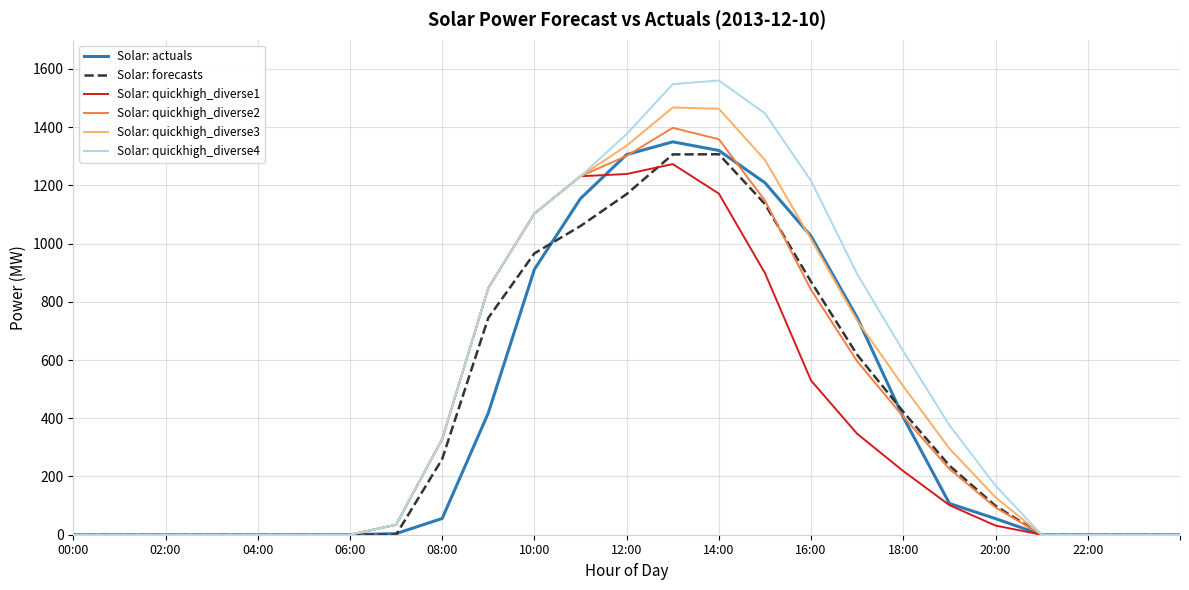

What is the highest value of the Solar: quickhigh_diverse3 series?

1467.2